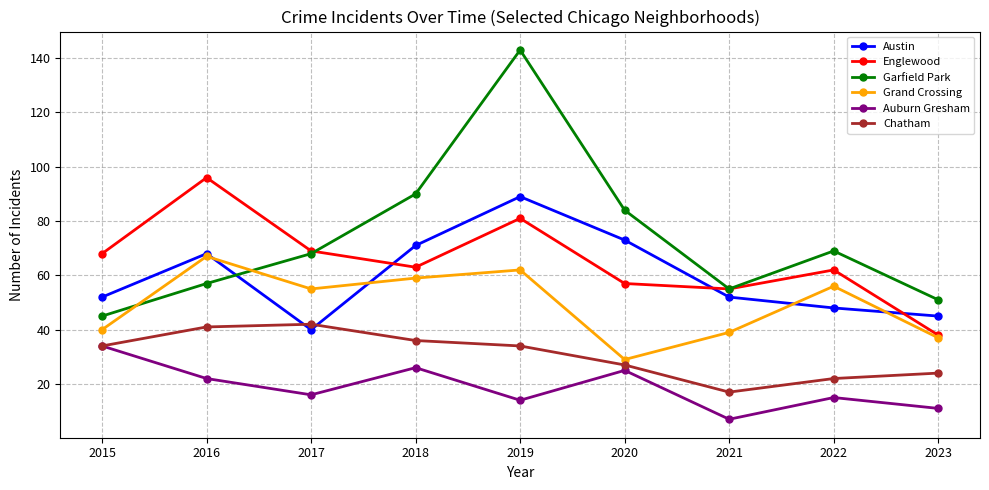

Reading right to left, what are all the values shown in this chart?

Austin: 2023=45	2022=48	2021=52	2020=73	2019=89	2018=71	2017=40	2016=68	2015=52
Englewood: 2023=38	2022=62	2021=55	2020=57	2019=81	2018=63	2017=69	2016=96	2015=68
Garfield Park: 2023=51	2022=69	2021=55	2020=84	2019=143	2018=90	2017=68	2016=57	2015=45
Grand Crossing: 2023=37	2022=56	2021=39	2020=29	2019=62	2018=59	2017=55	2016=67	2015=40
Auburn Gresham: 2023=11	2022=15	2021=7	2020=25	2019=14	2018=26	2017=16	2016=22	2015=34
Chatham: 2023=24	2022=22	2021=17	2020=27	2019=34	2018=36	2017=42	2016=41	2015=34